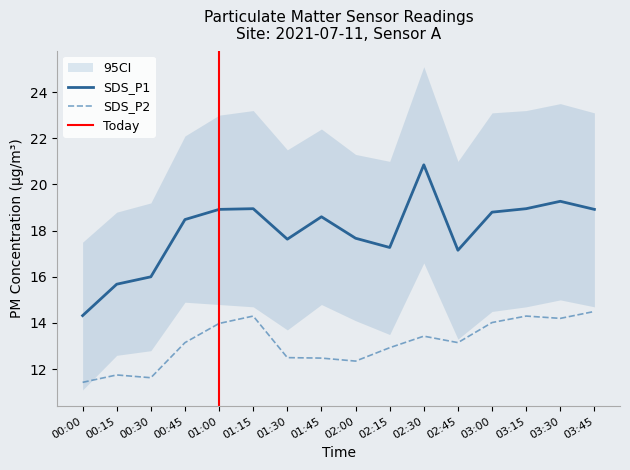

How many lines are shown in the chart?

2